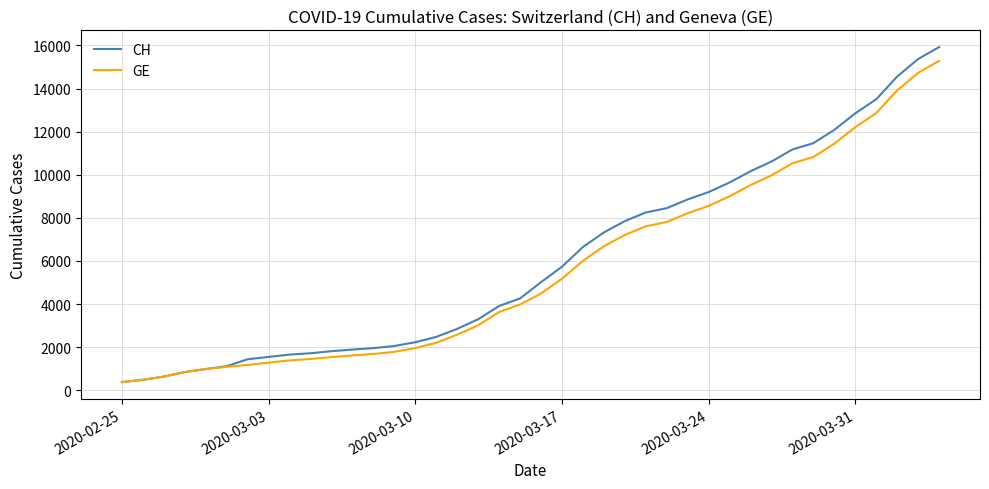

What is the maximum value shown in the chart?

15926